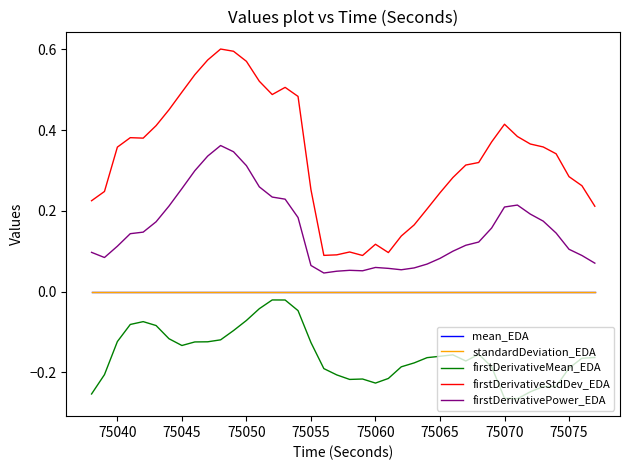

Which series has the largest range (max minus min)?

firstDerivativeStdDev_EDA